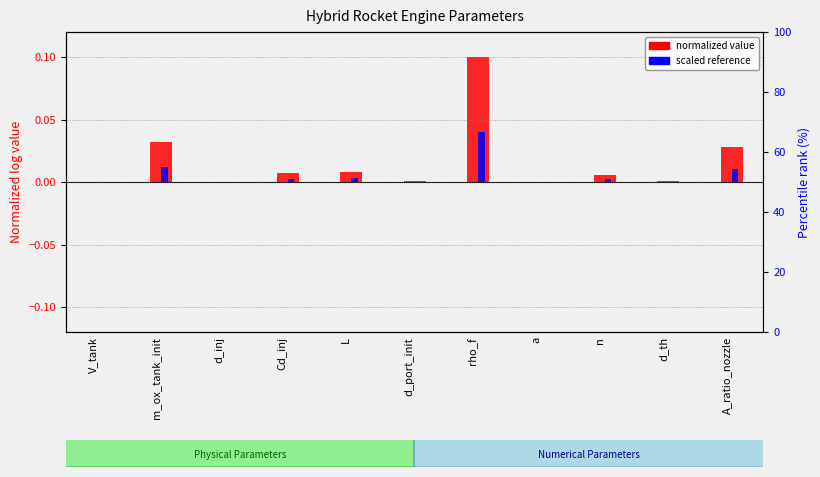

Reading left to right, transcribe all the data shown in this chart.

normalized value: 0.0	0.0	0.0	0.0	0.0	0.0	0.1	0.0	0.0	0.0	0.0
scaled reference: 0.0	0.0	0.0	0.0	0.0	0.0	0.0	0.0	0.0	0.0	0.0